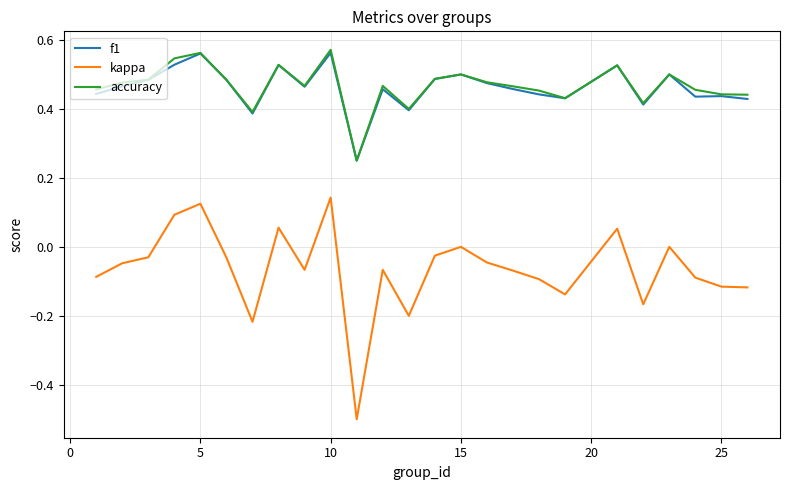

True or false: f1 and kappa cross at least once.

False